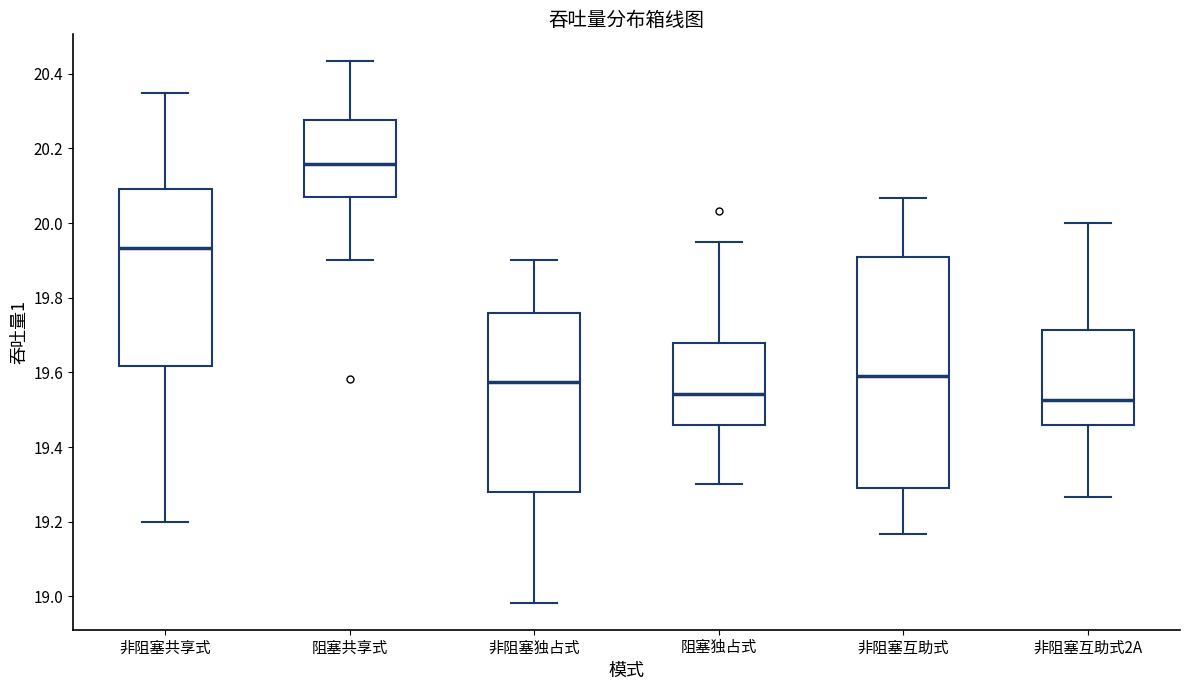

Where is the lower edge of the box for 阻塞独占式 on the y-axis? The values are not printed on the chart, so give them approximately, as read against the axis.

19.46